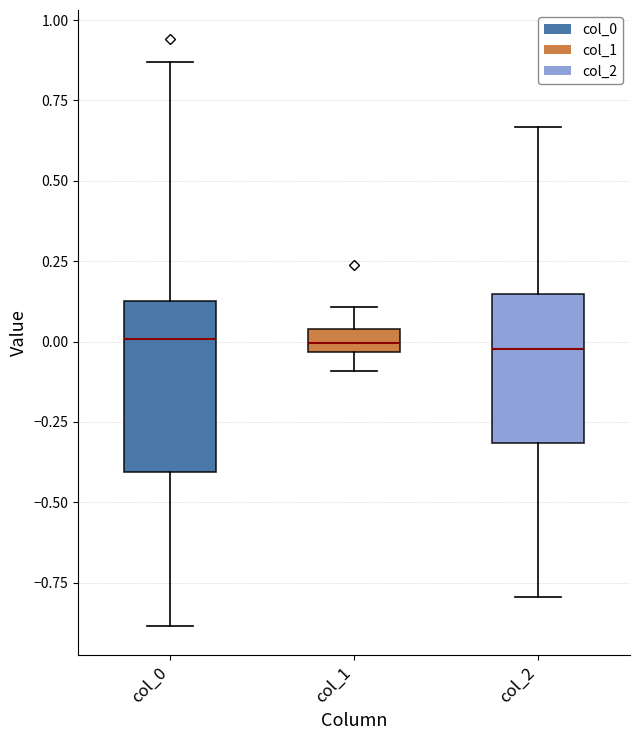

Where is the lower edge of the box for col_0 on the y-axis? The values are not printed on the chart, so give them approximately, as read against the axis.

-0.40